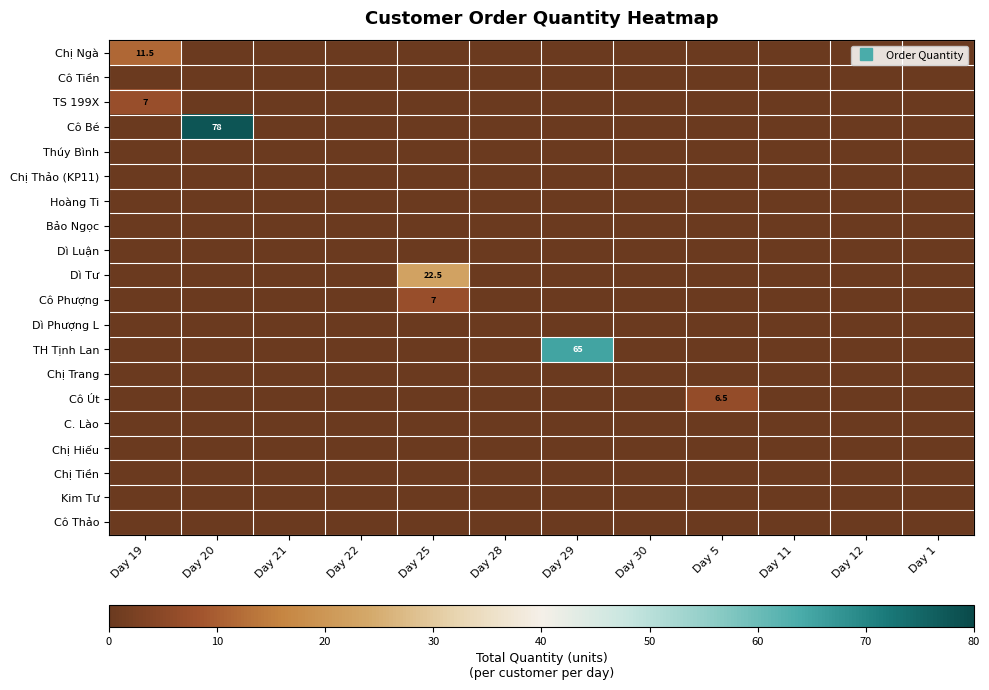

At which label is Chị Trang closest to 0?

Day 19